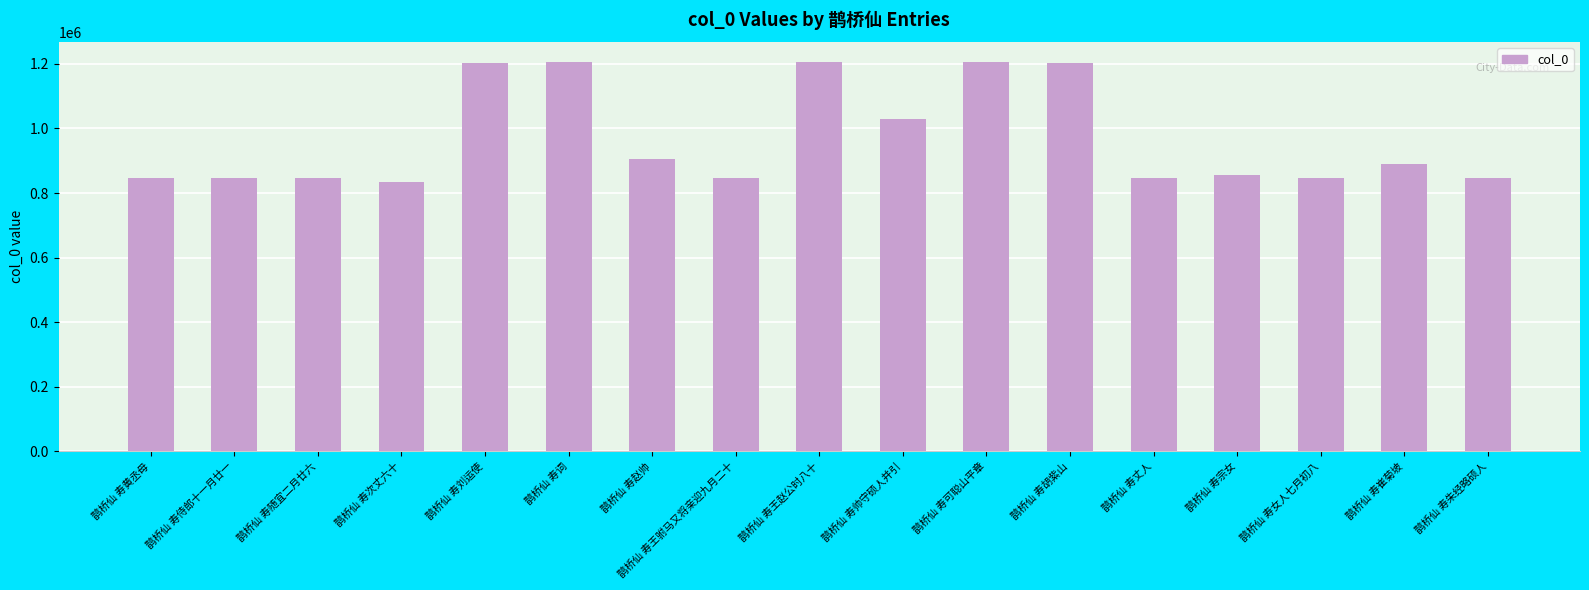

Are the bars grouped side by side (vs. stacked)?

No